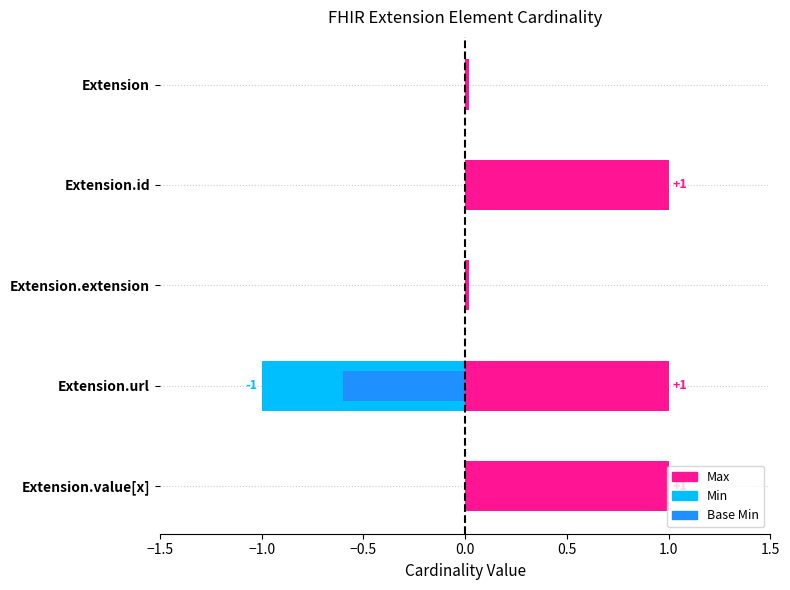

What position from the left is Extension.value[x]?

5